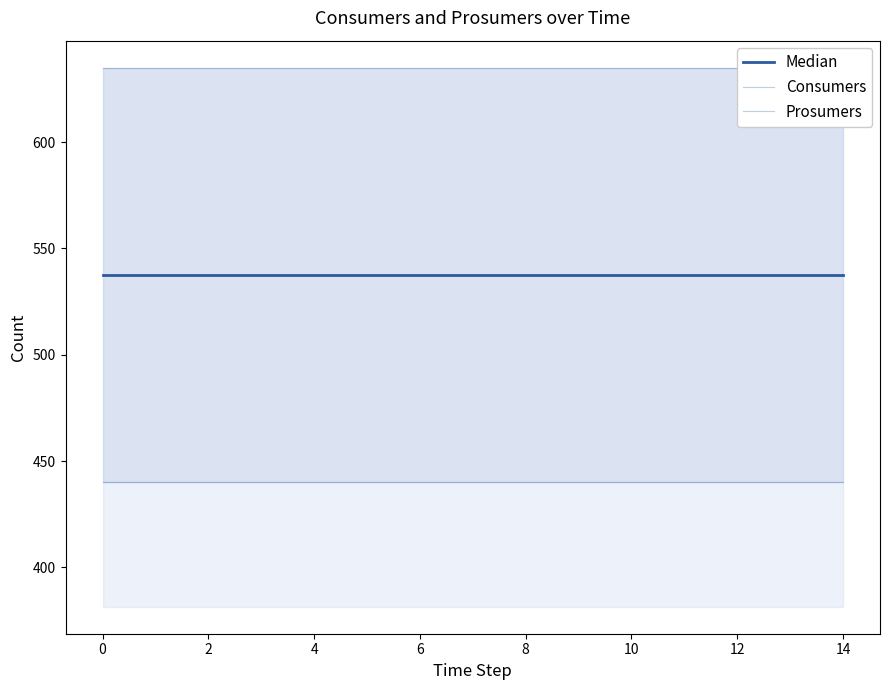

What is the maximum value shown in the chart?

635.0